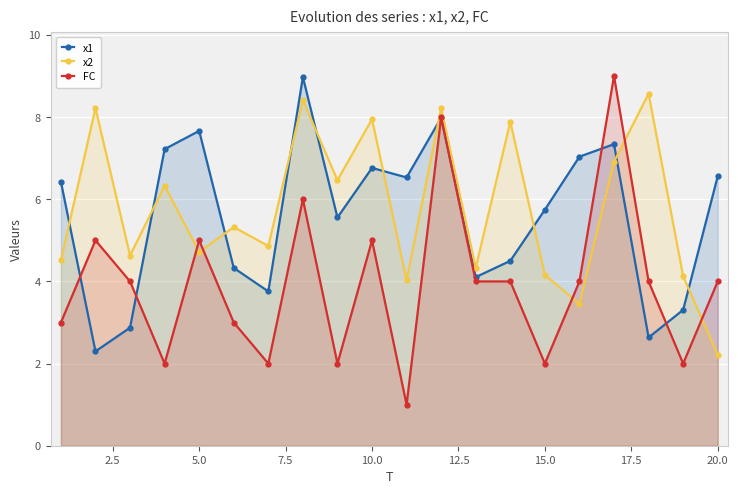

Which series has the largest range (max minus min)?

FC